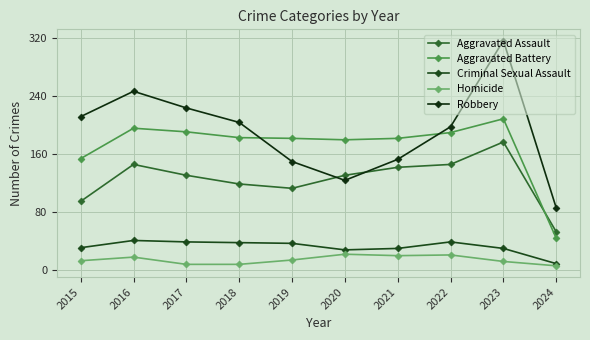

True or false: Aggravated Assault and Homicide cross at least once.

False